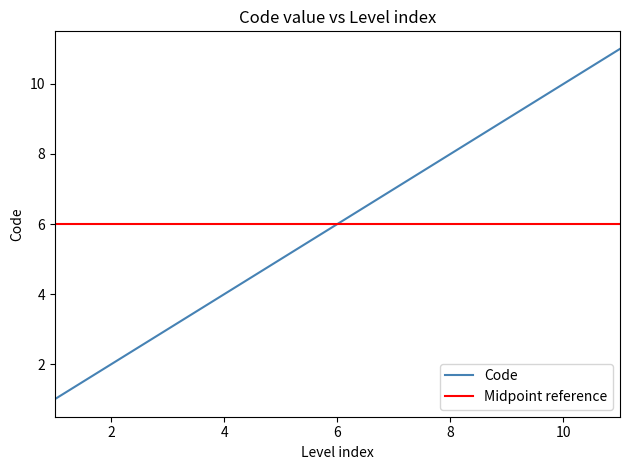

List the labels in order of value, smallest first.

1, 2, 3, 4, 5, 6, 7, 8, 9, 10, 11